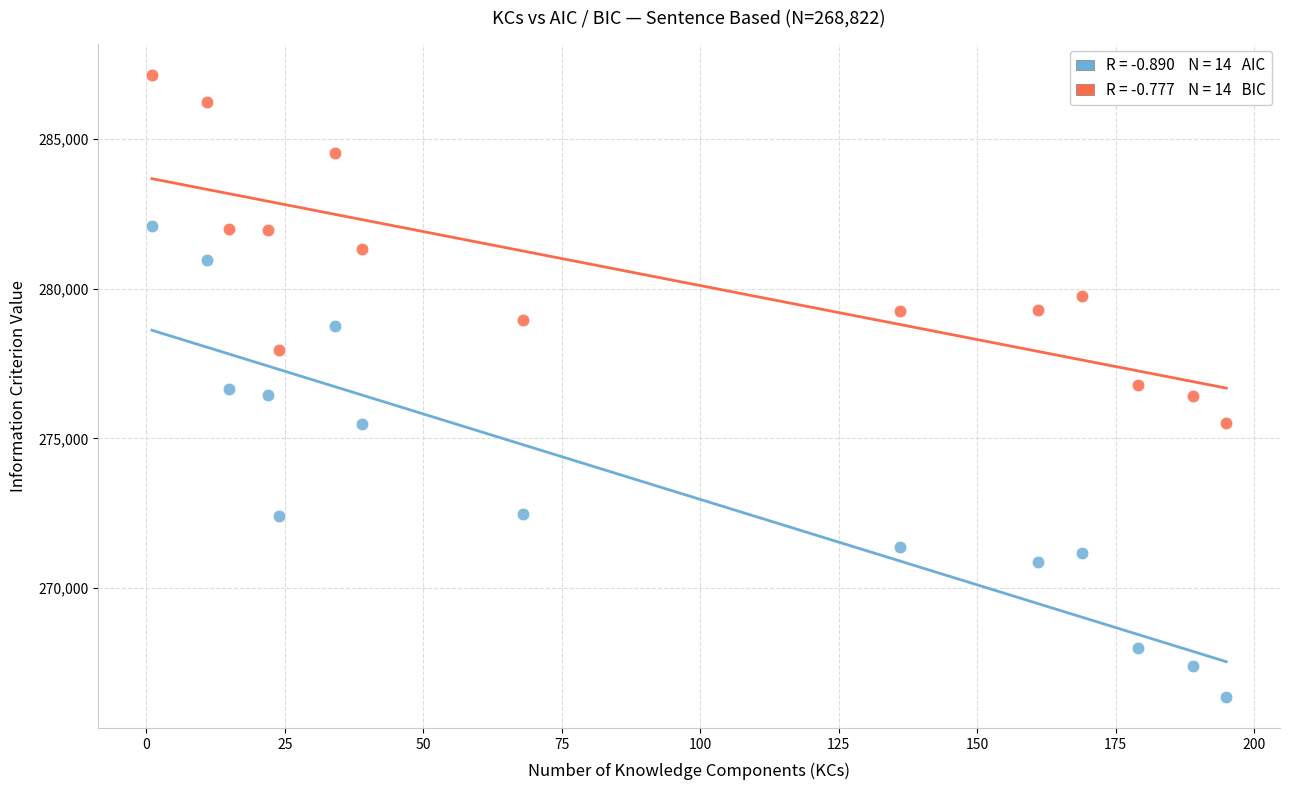

Across all data points, what is the range of Y values (max minus min)?

20775.6